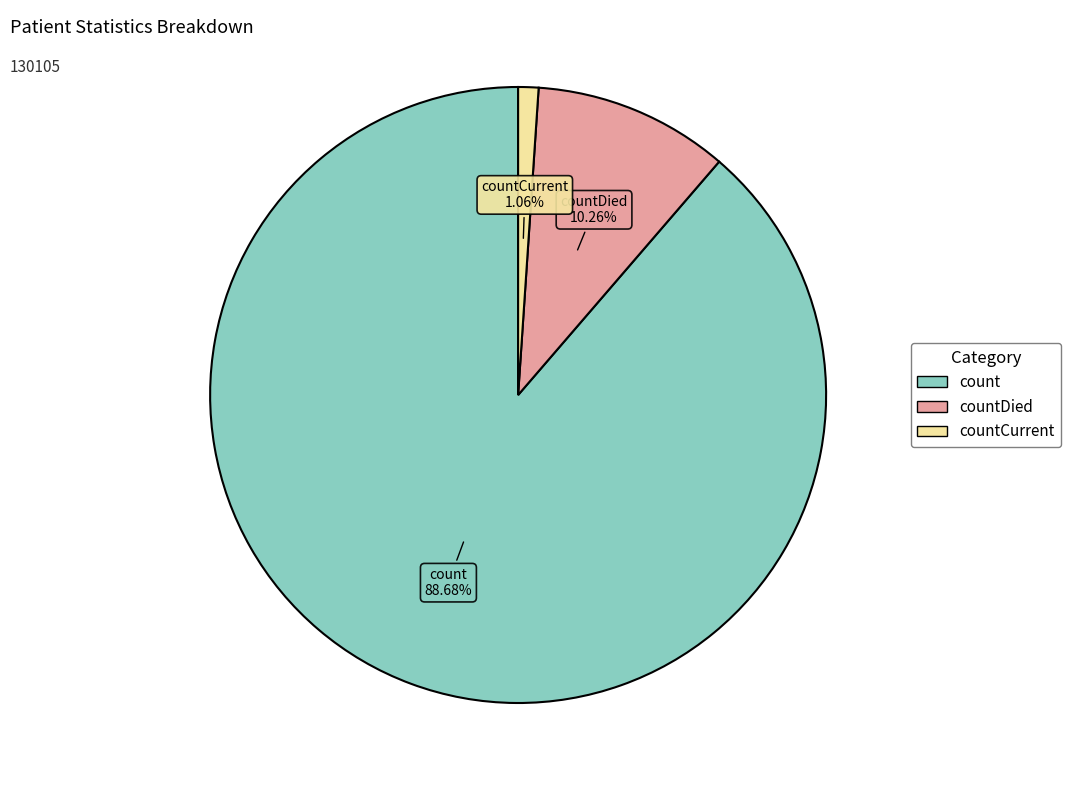

Does any single category account for the majority?

Yes